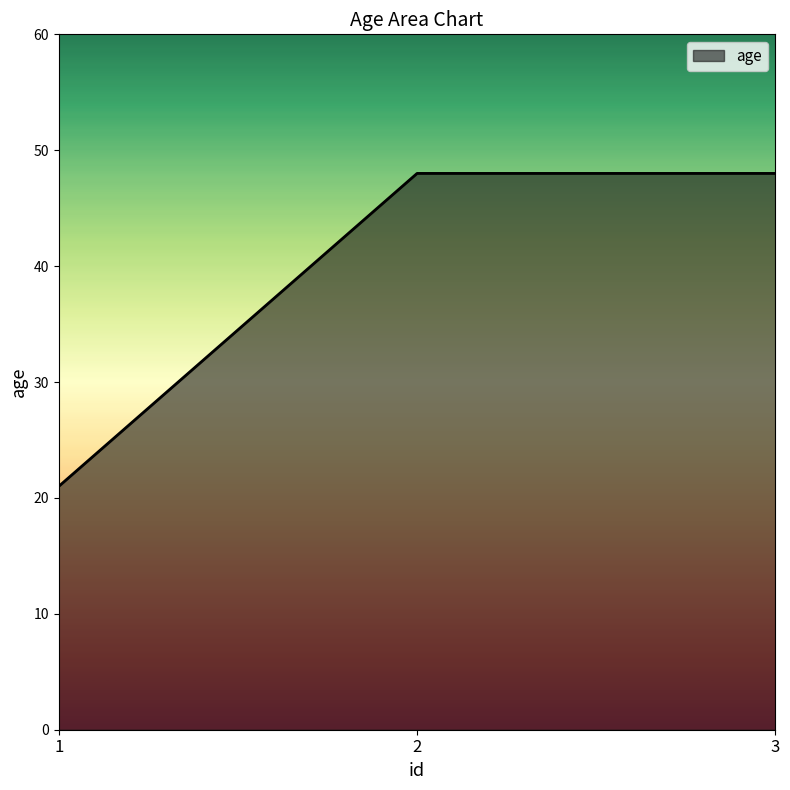

The value at 1 is 21. True or false?

True